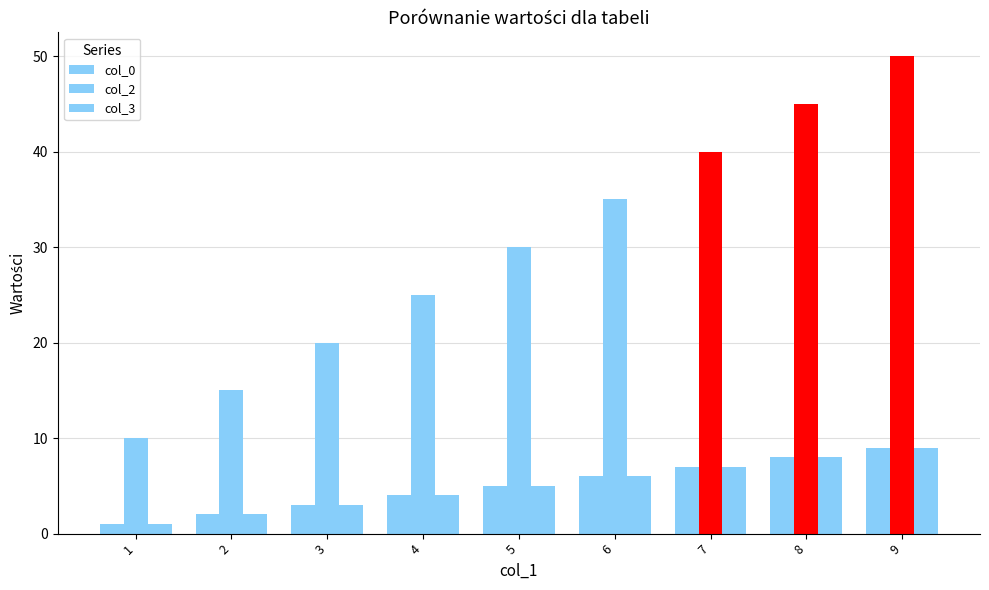

At which label does col_3 first exceed 5?

6